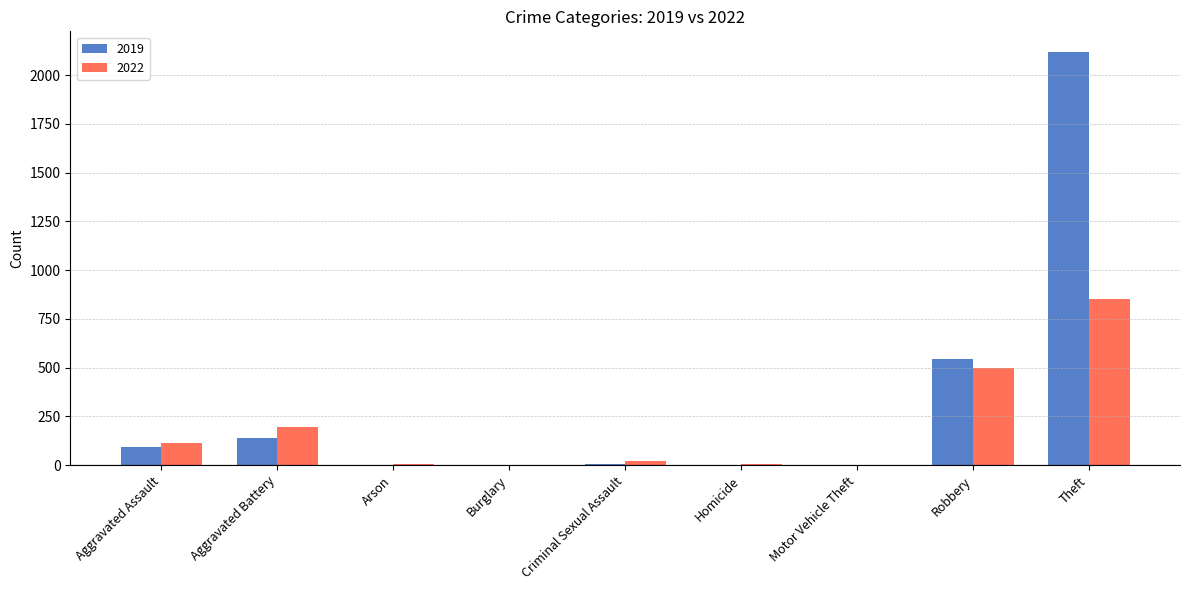

Which series changed the most between Aggravated Assault and Robbery?

2019